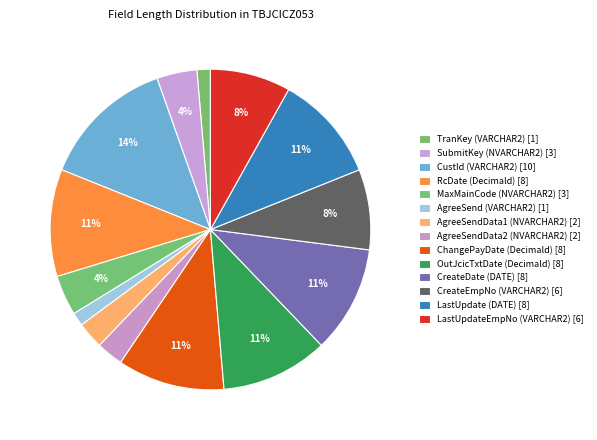

What percentage is the CreateEmpNo (VARCHAR2) slice, to the nearest percent?

8%